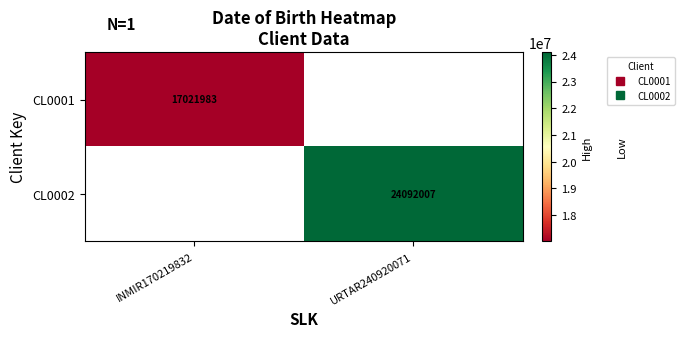

Is it true that CL0002 equals 31405364.0 at URTAR240920071?

False